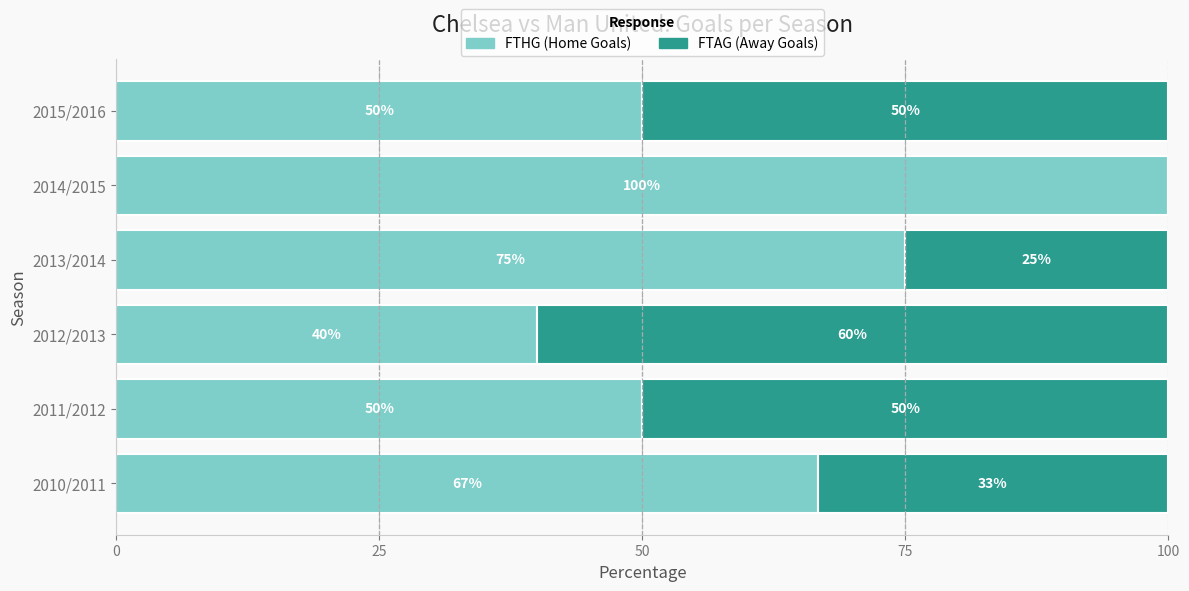

What is the total value across all series at 2010/2011?

100.0